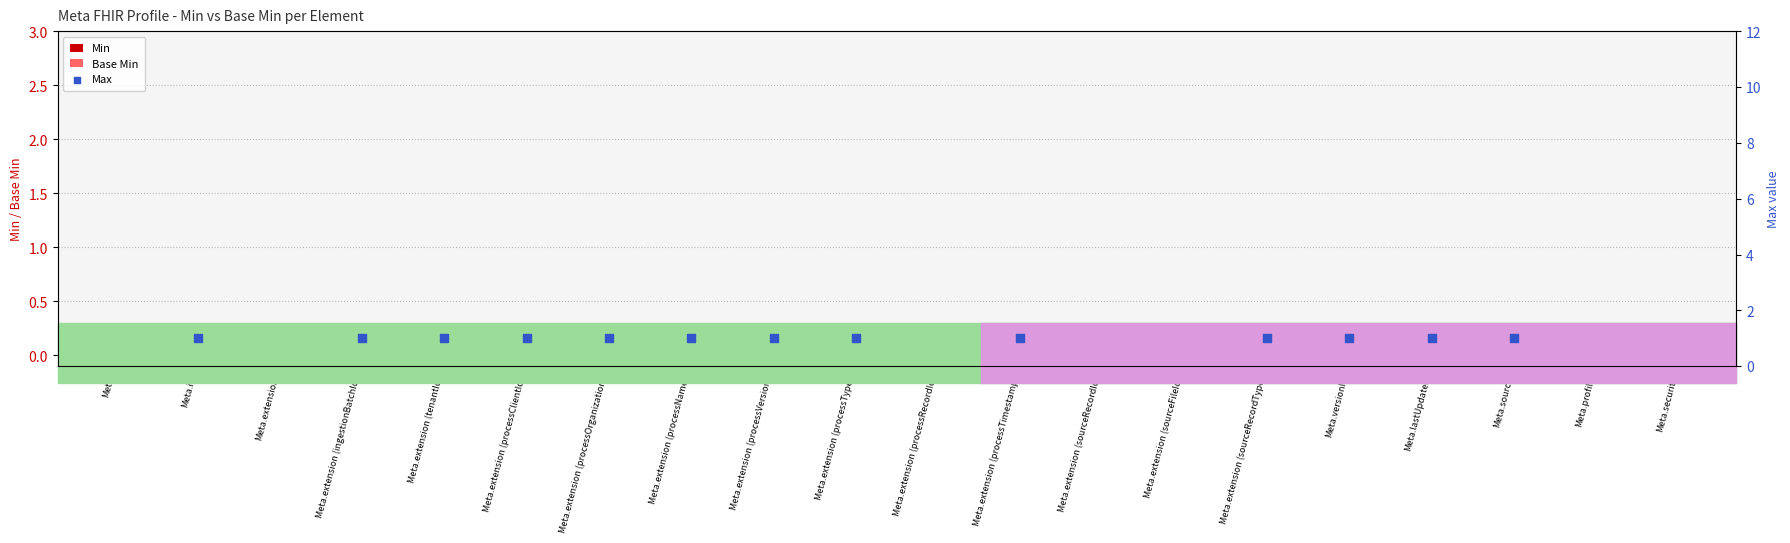

Is the value of Base Min at Meta.extension (ingestionBatchId) greater than the value of Max at Meta.extension (processType)?

No